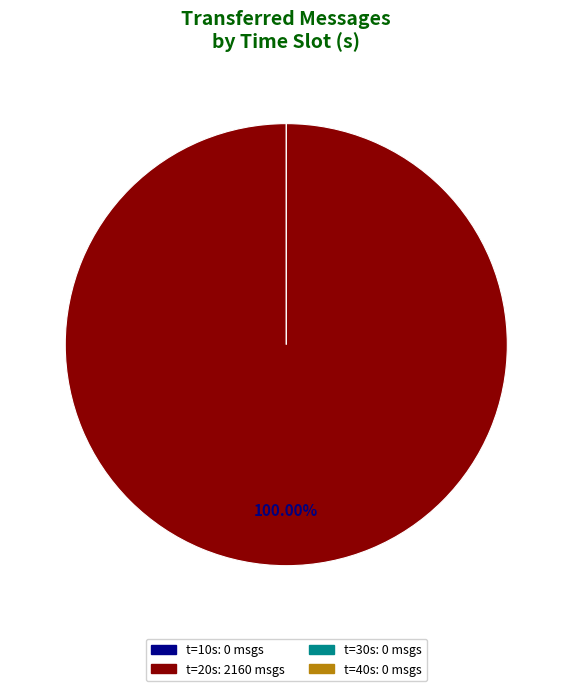

The 40 slice represents 13% of the pie. True or false?

False